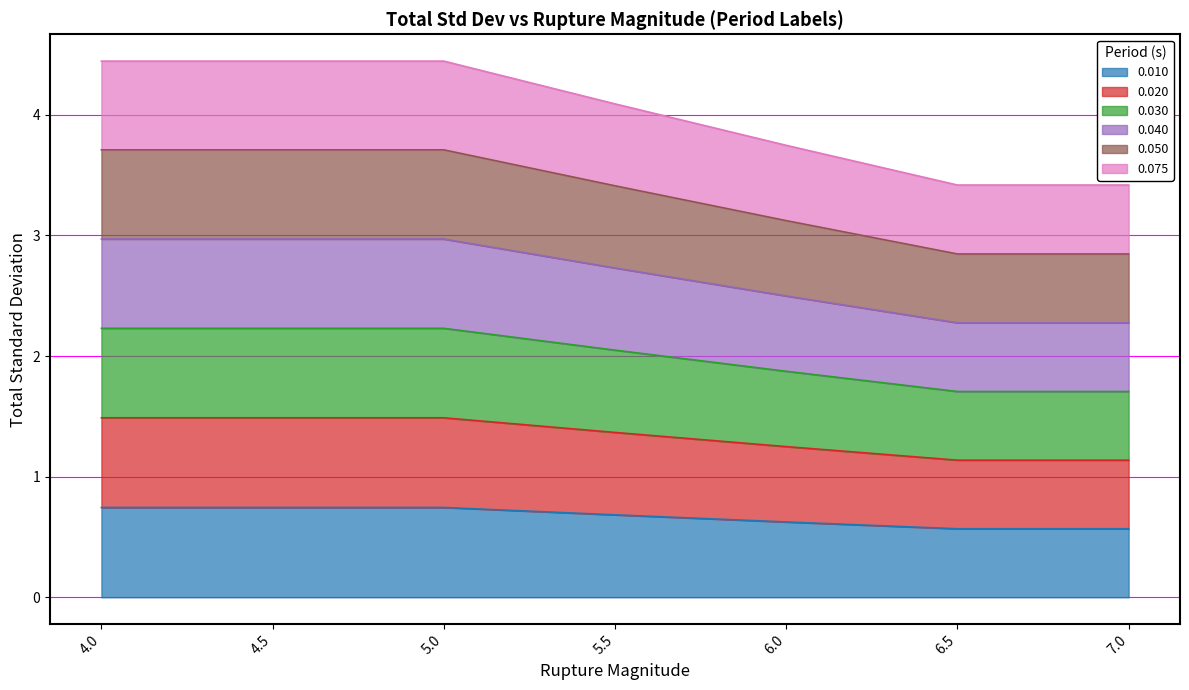

True or false: 0.020 has more than 2 points higher than both neighbors.

False